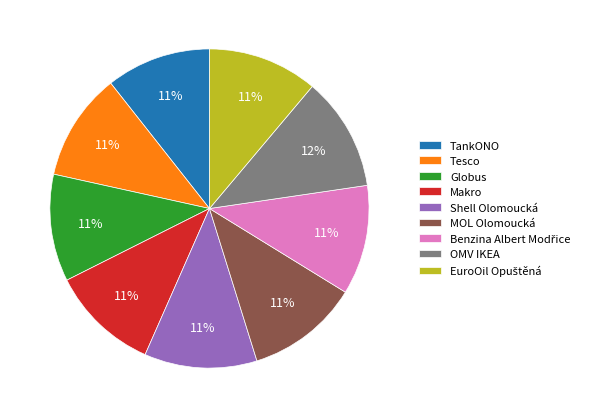

Count the number of slices in the pie.

9